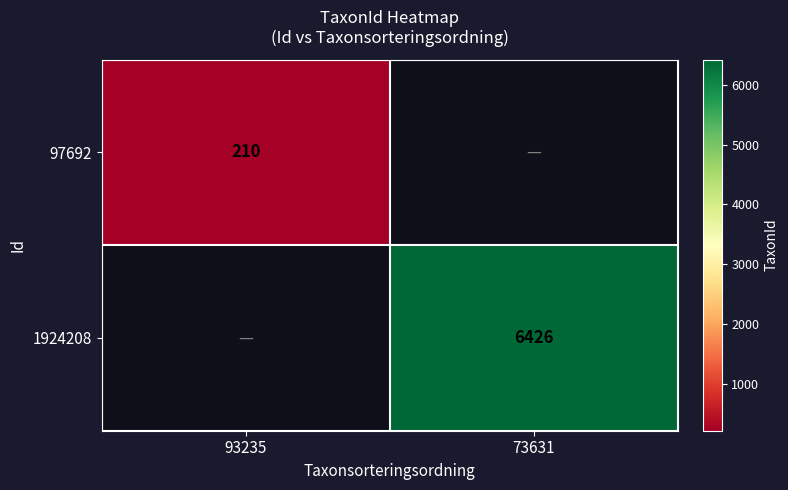

True or false: 97692 has a value of 290.2 at 93235.

False